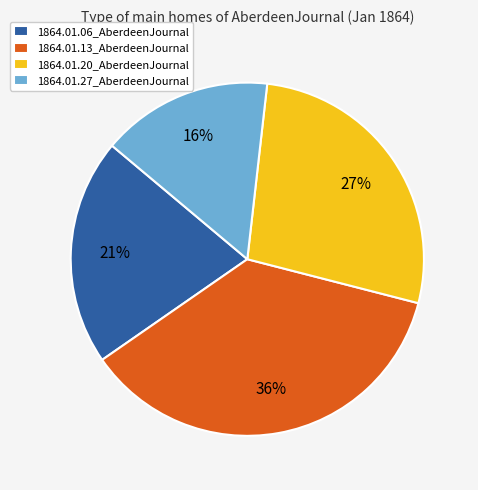

How many slices are in this pie chart?

4